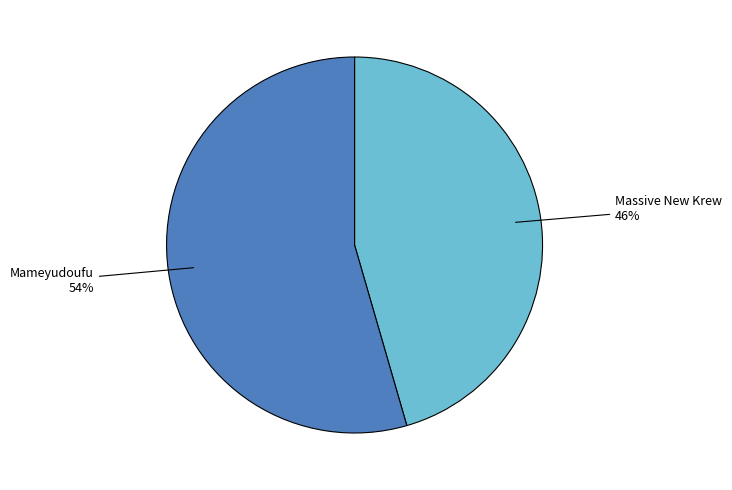

Combined, do Mameyudoufu and Massive New Krew account for over 50%?

Yes